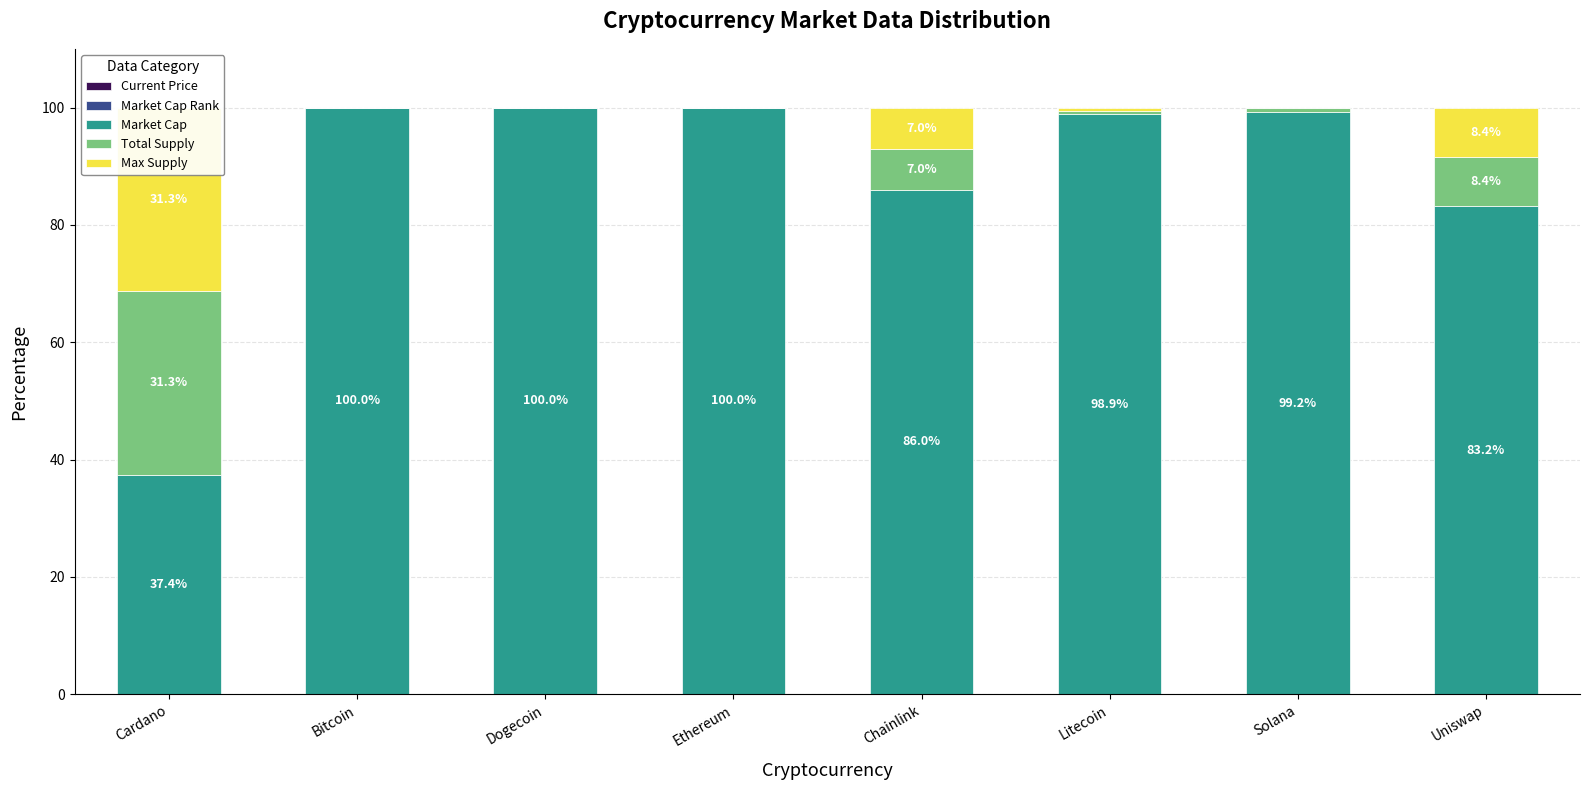

What are all the series names shown in the legend?

Current Price, Market Cap Rank, Market Cap, Total Supply, Max Supply